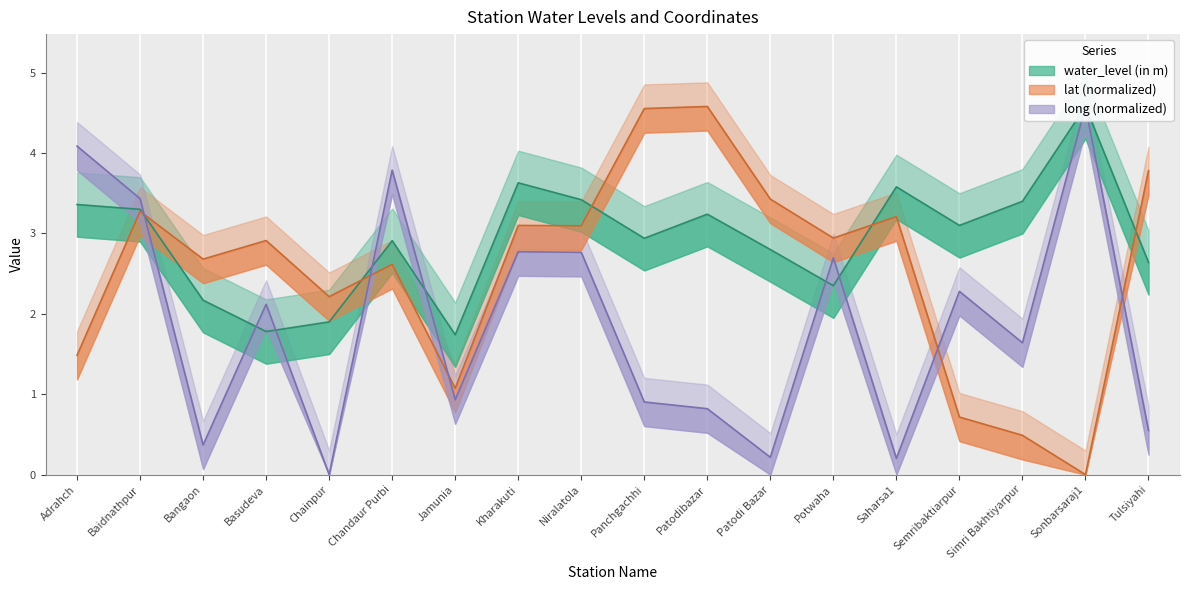

Rank the series at Semribaktiarpur from lowest to highest value.

lat, long, water_level (in m)